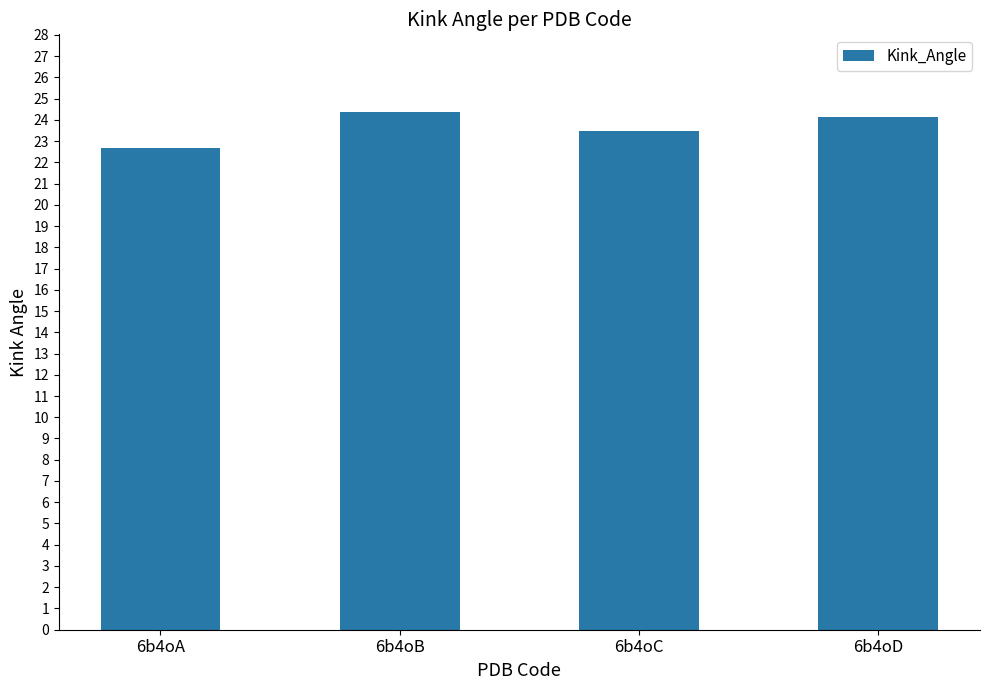

What is the smallest value displayed?

22.7